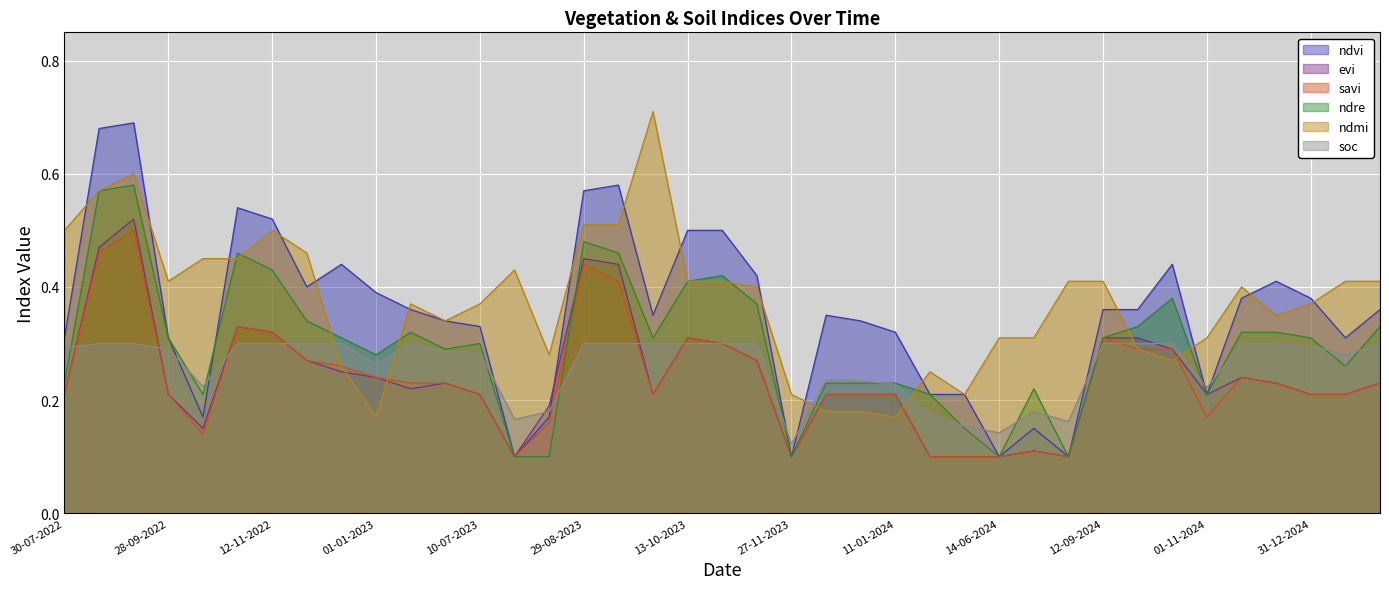

Which has a higher value, 29-08-2023 or 27-11-2023?

29-08-2023